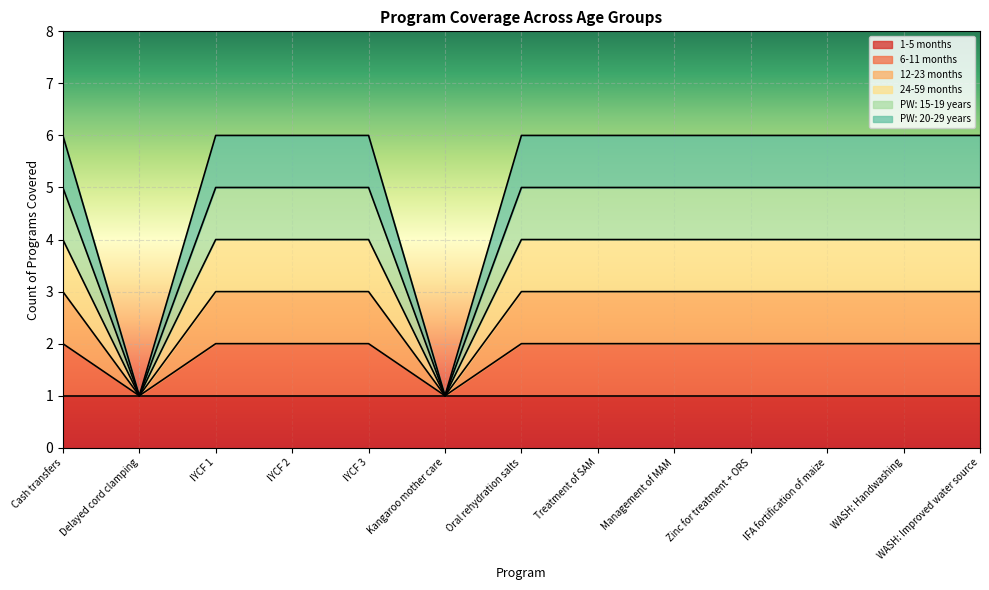

At which category is the sum across all series the highest?

Cash transfers